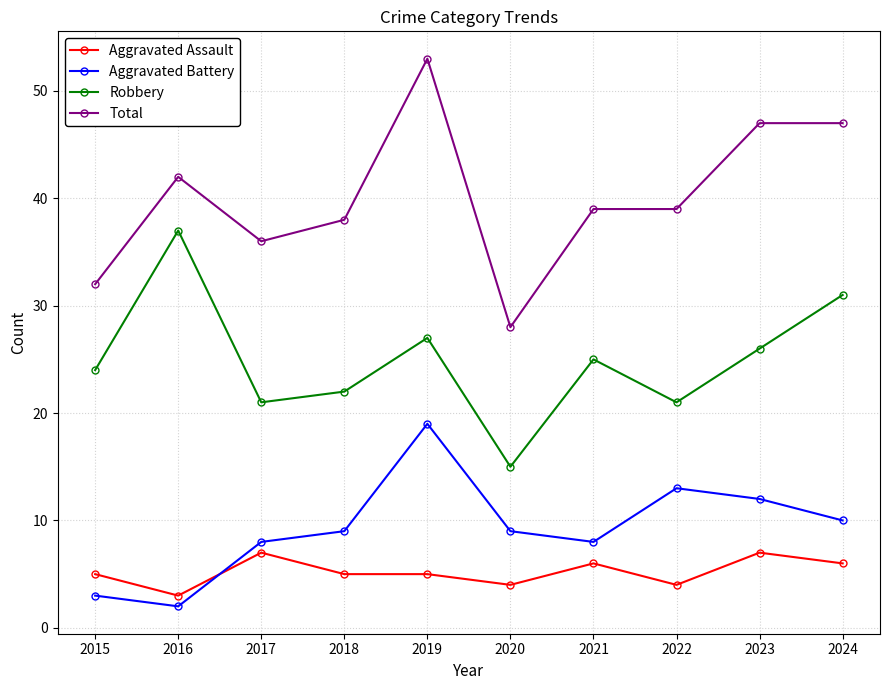

True or false: Aggravated Battery has more than 0 points higher than both neighbors.

True